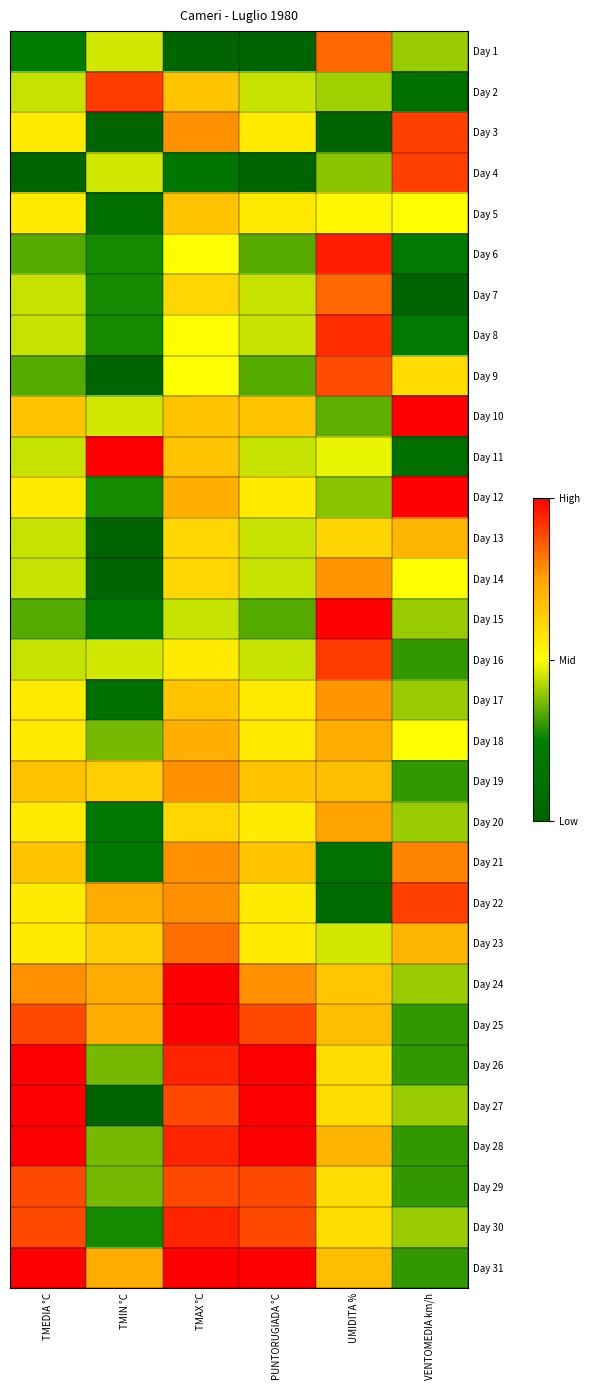

How many series are shown in this chart?

31